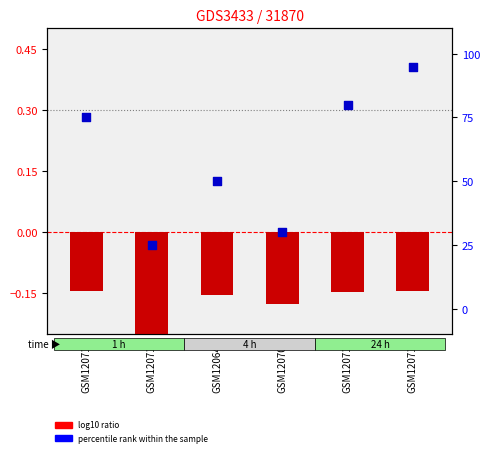

At how many categories does at least one series exceed 20?

6